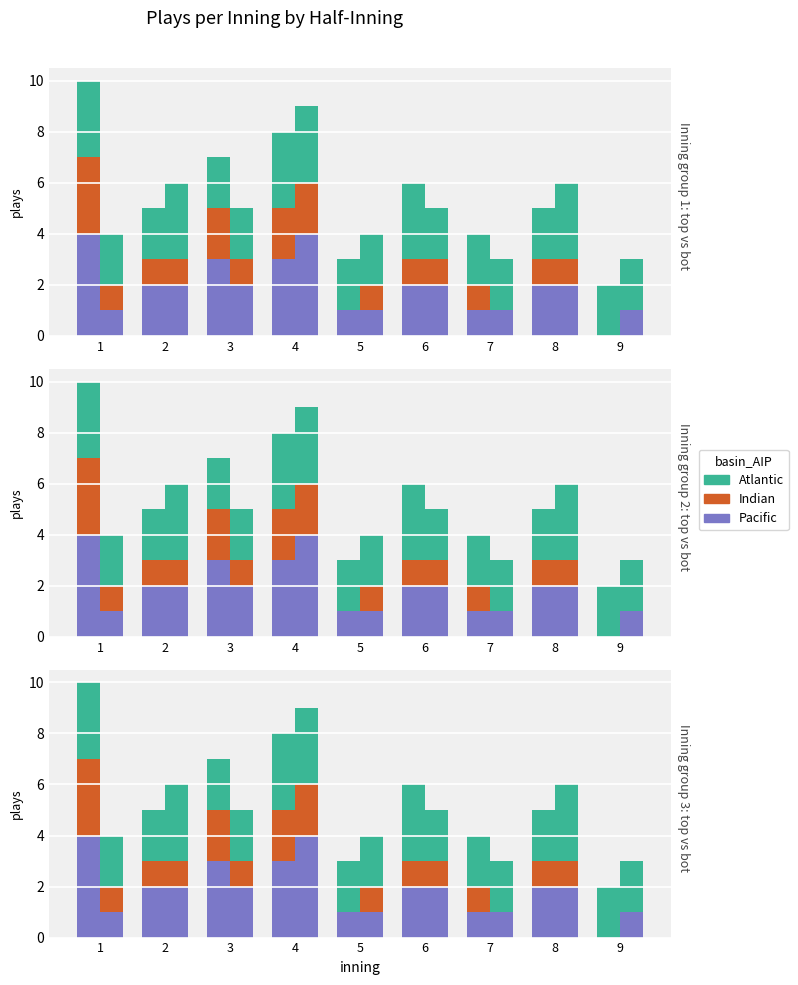

How many bars are there in total?

27